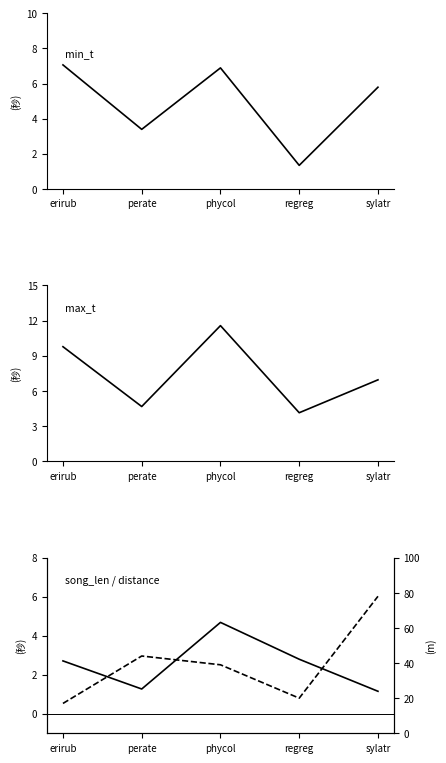

What is the value of the max_t point at the 3rd from the left?

11.6